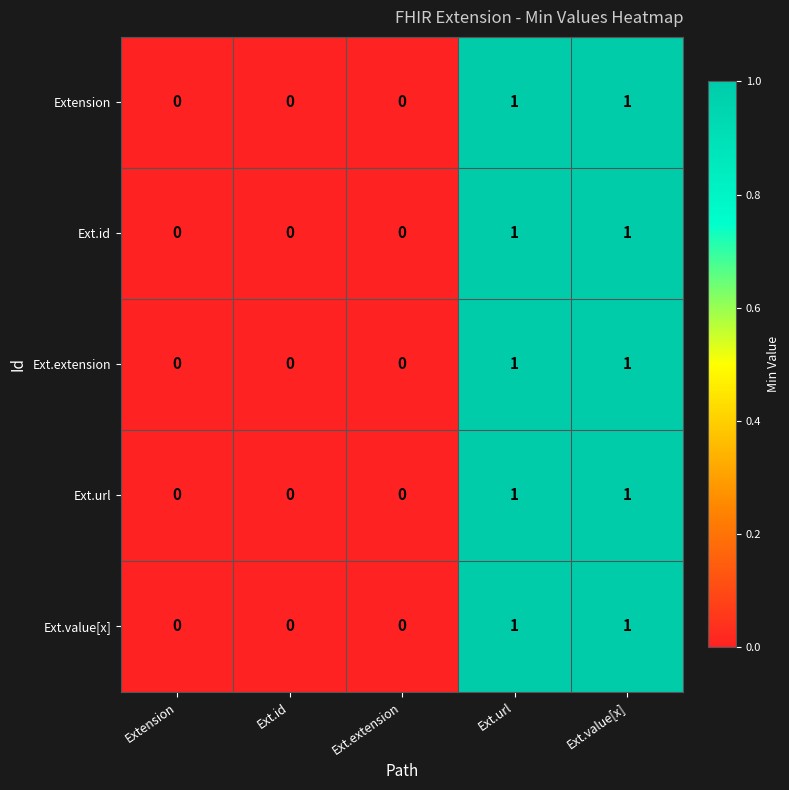

Count the Ext.id values in the range 0 to 1.

5